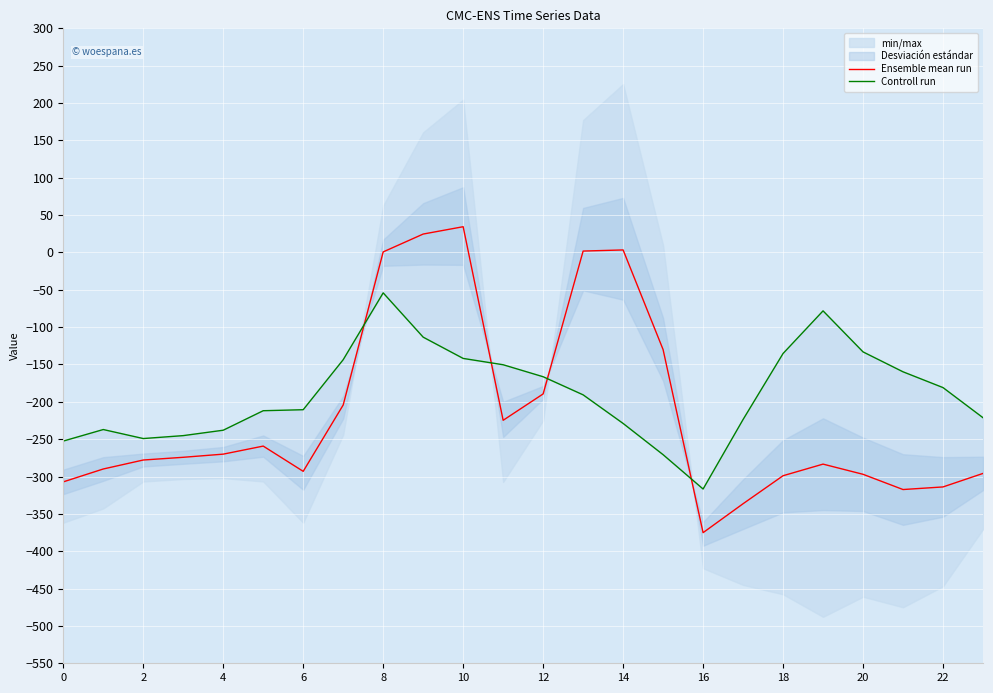

Which series has the largest total across all categories?

Controll run